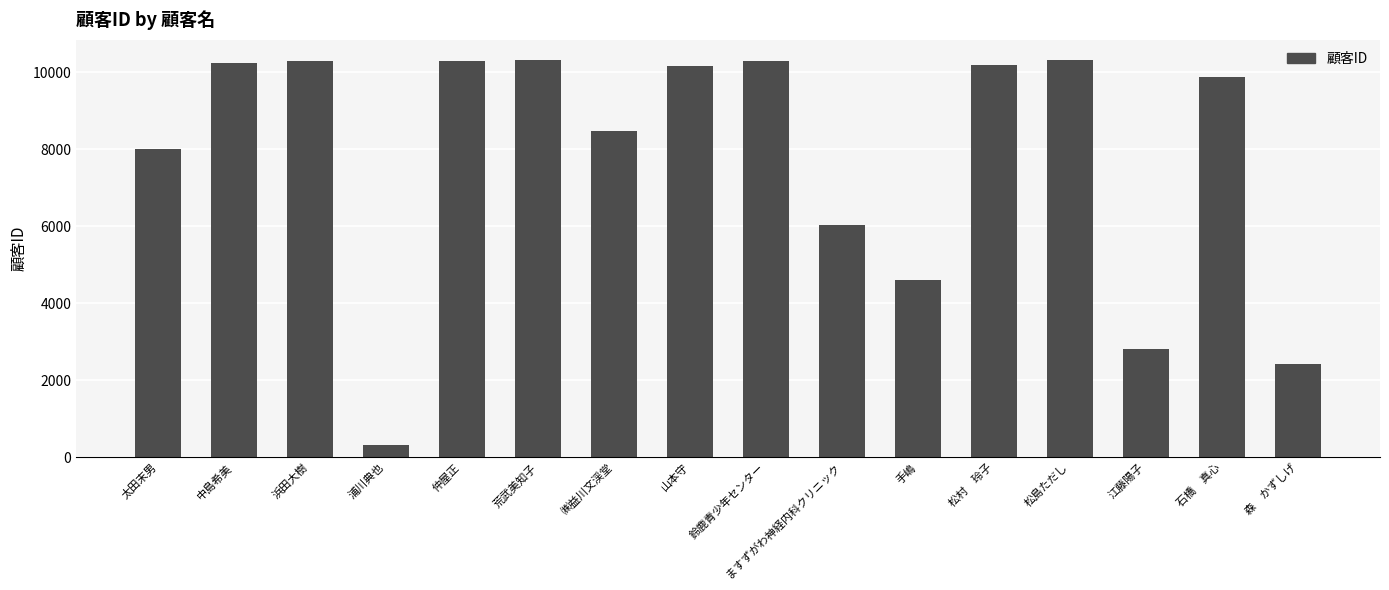

Are the bars horizontal?

No